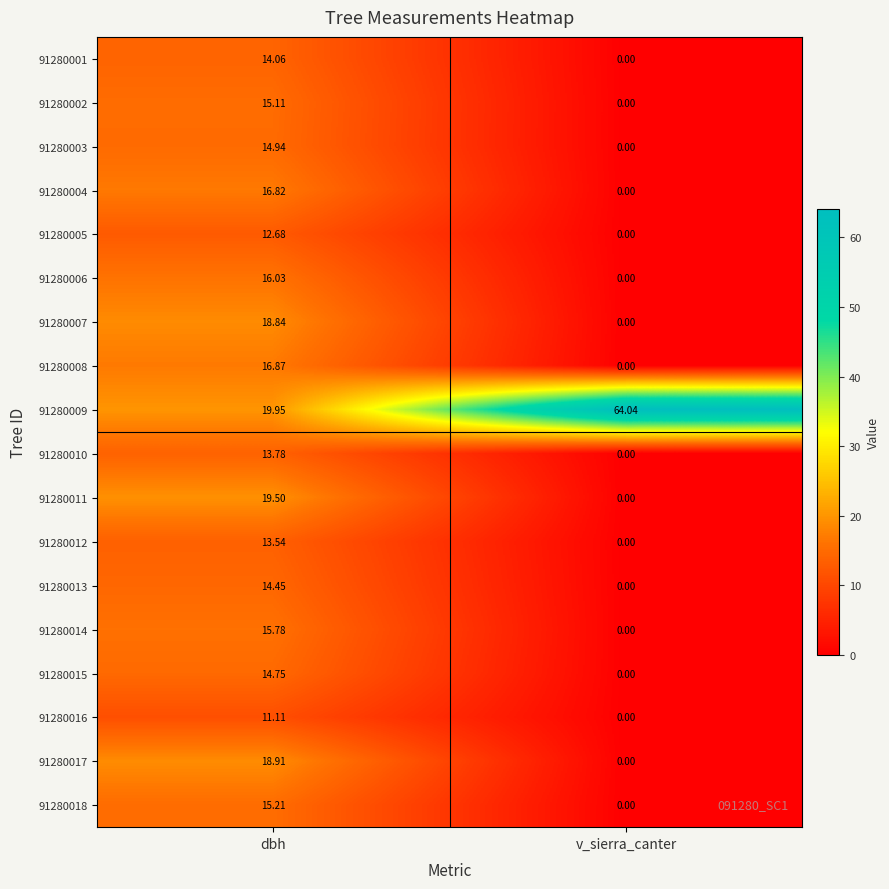

Count the number of data series in this chart.

18